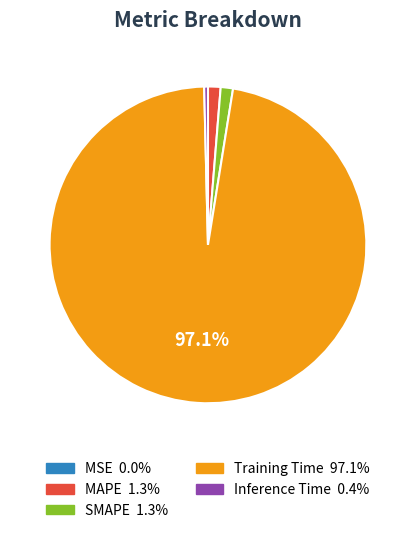

Between Training Time and MAPE, which is larger?

Training Time